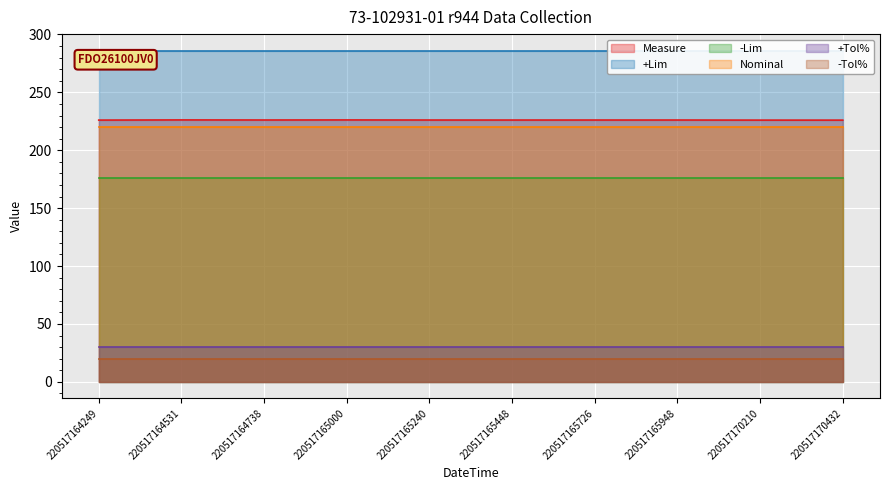

True or false: -Tol% has more than 1 interior local peaks.

False